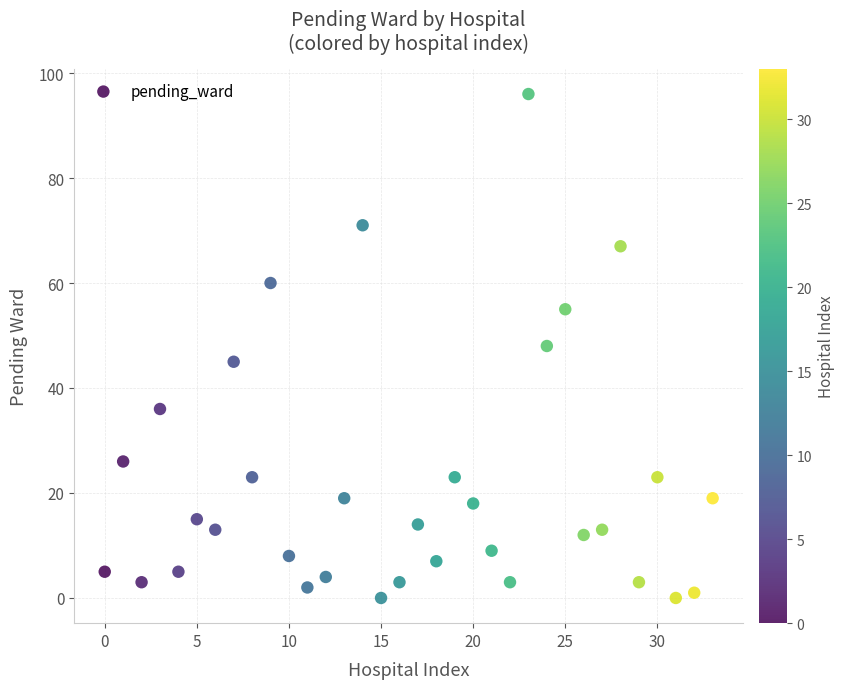

How many data points are displayed?

34